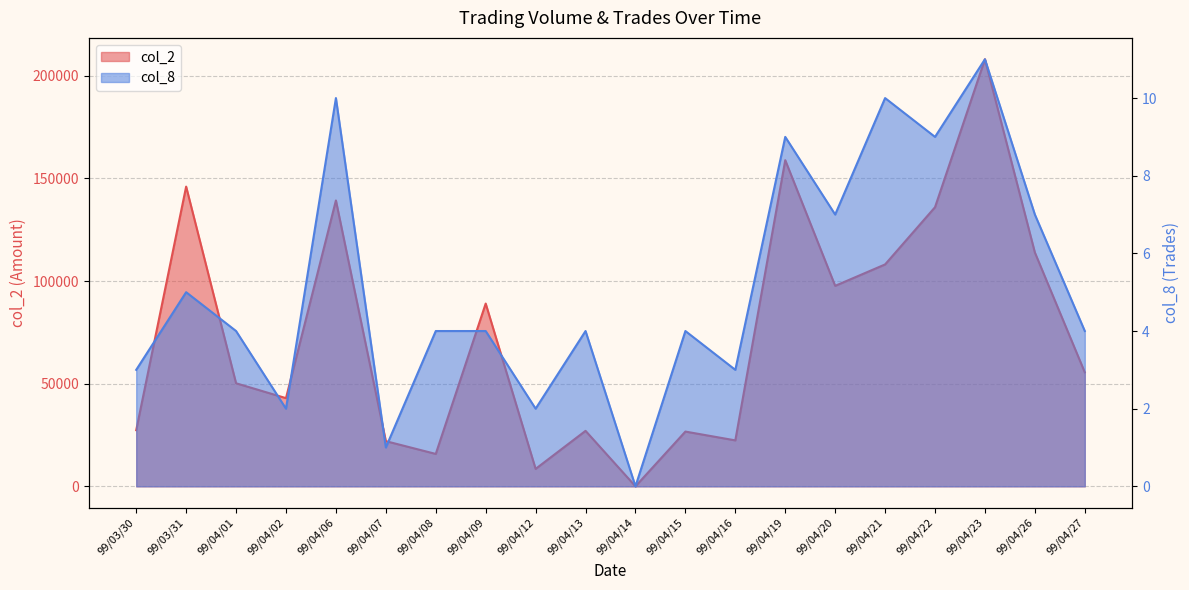

Reading right to left, list all the values displayed in this chart.

col_2: 55520	113890	208020	135950	108080	97650	158860	22380	26670	0	27020	8500	89020	15780	22000	139240	42950	50200	145990	27340
col_8: 4	7	11	9	10	7	9	3	4	0	4	2	4	4	1	10	2	4	5	3